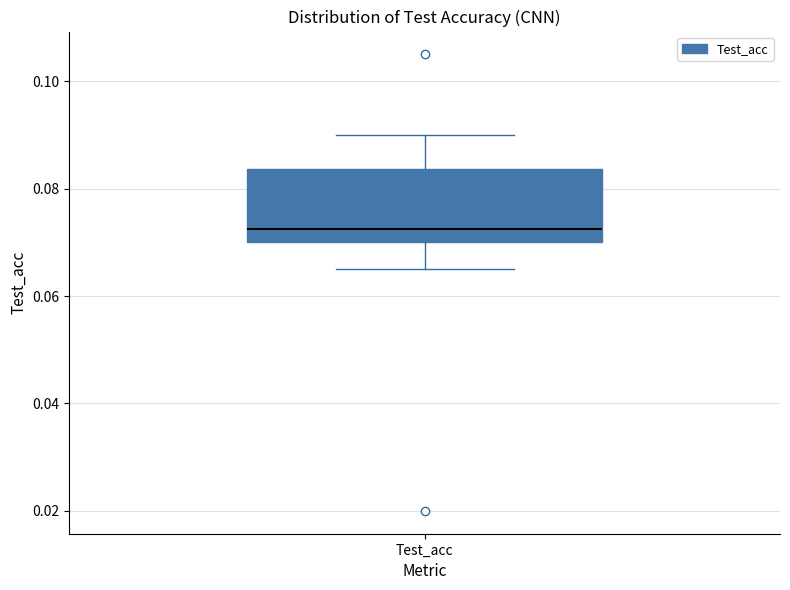

Read this box plot against the y-axis: the position of the median line, the range covered by the box, and the ends of both whiskers. The values are not printed on the chart, so give them approximately, as read against the axis.

median 0.072, box 0.070 to 0.084, whiskers 0.066 to 0.090